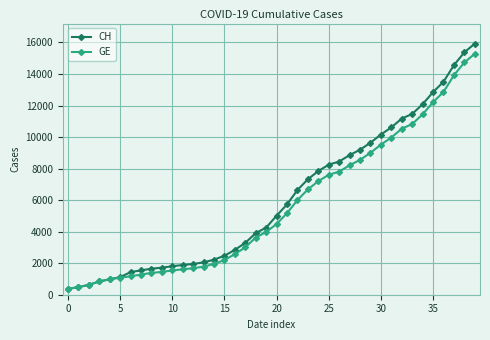

At how many categories does at least one series exceed 14239?

3